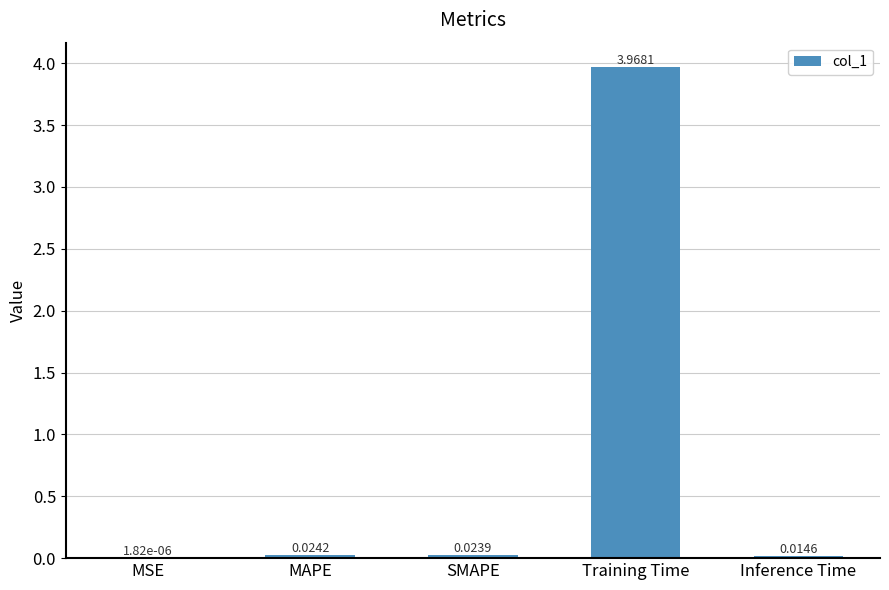

Does the chart contain stacked bars?

No